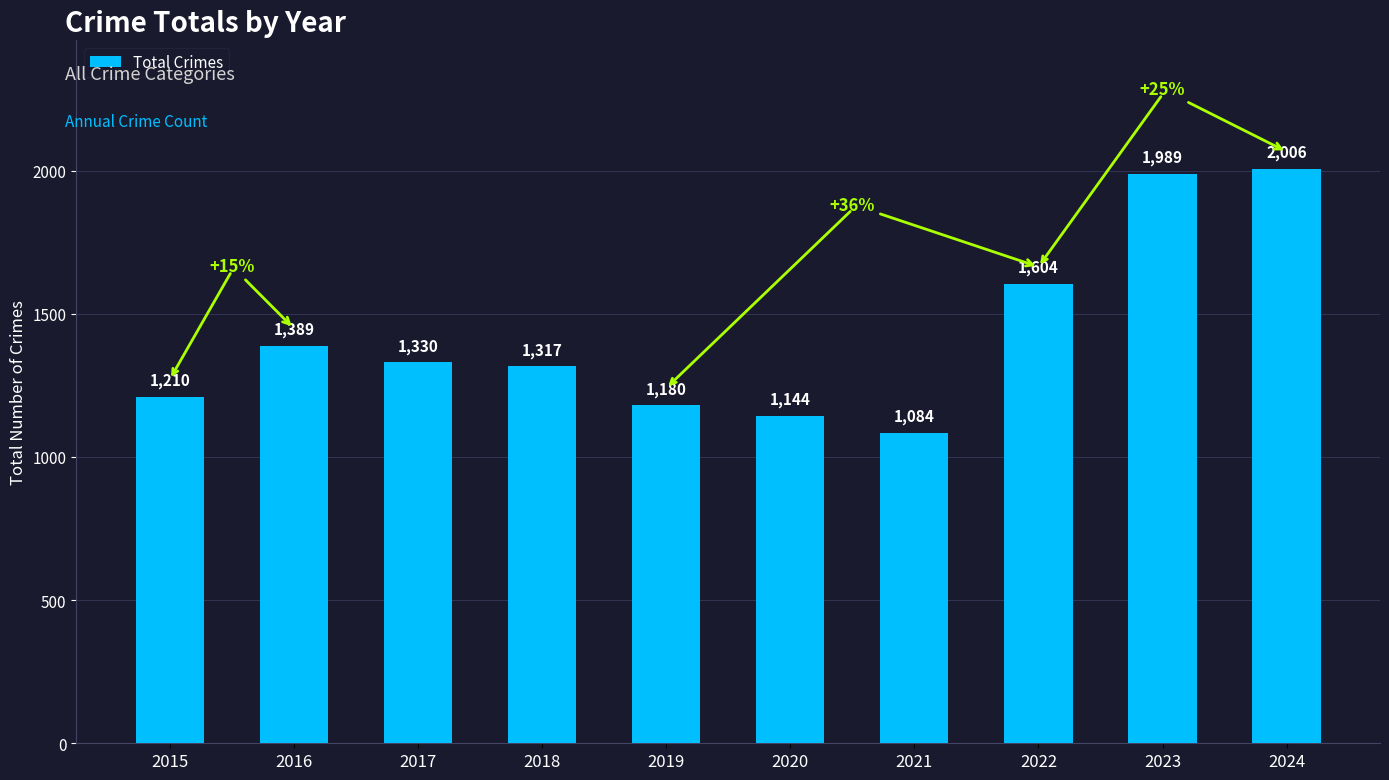

What is the difference between the values at 2023 and 2015?

779